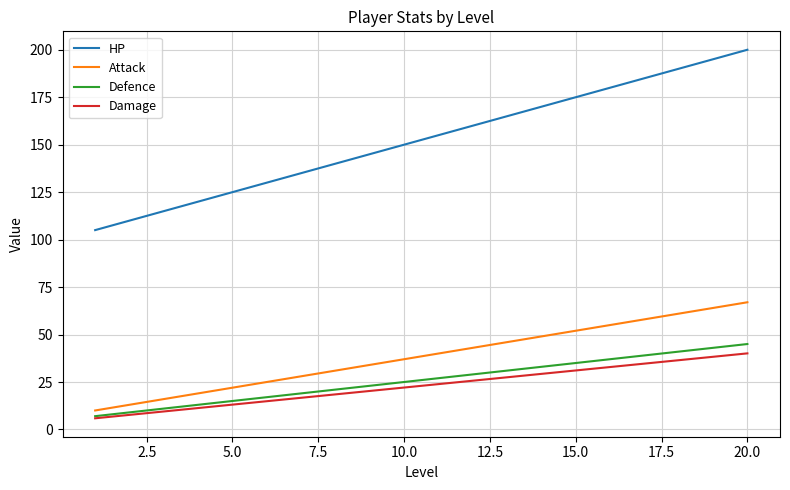

Which series has the largest total across all categories?

HP